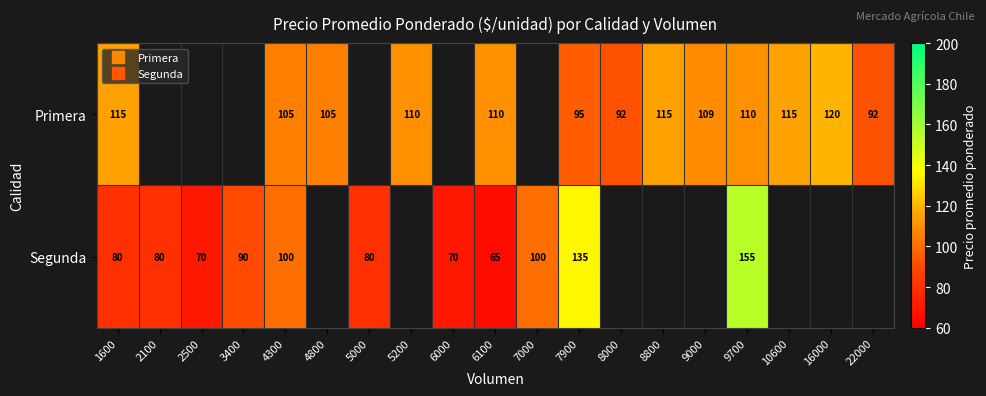

Which series changed the most between 5200 and 9000?

Primera